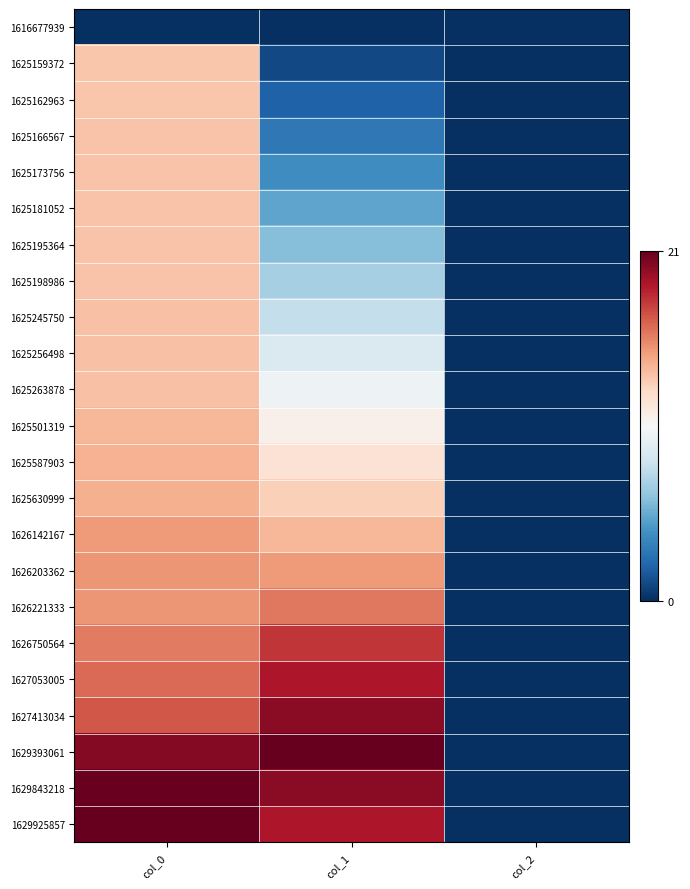

Which label corresponds to the largest value in the chart?

col_1